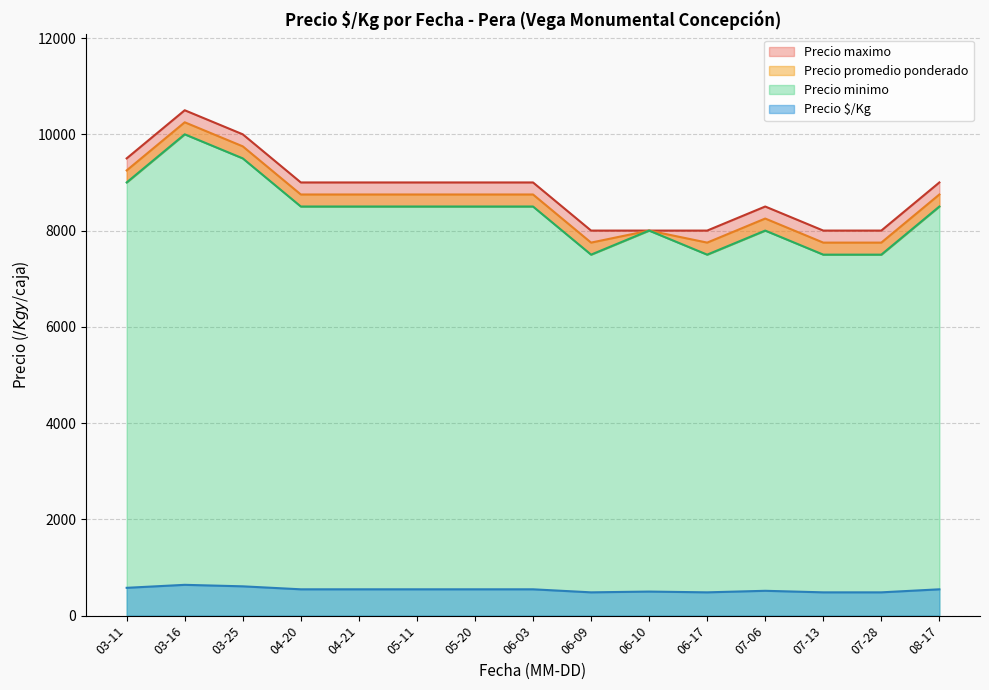

What is the maximum value for Precio $/Kg?

640